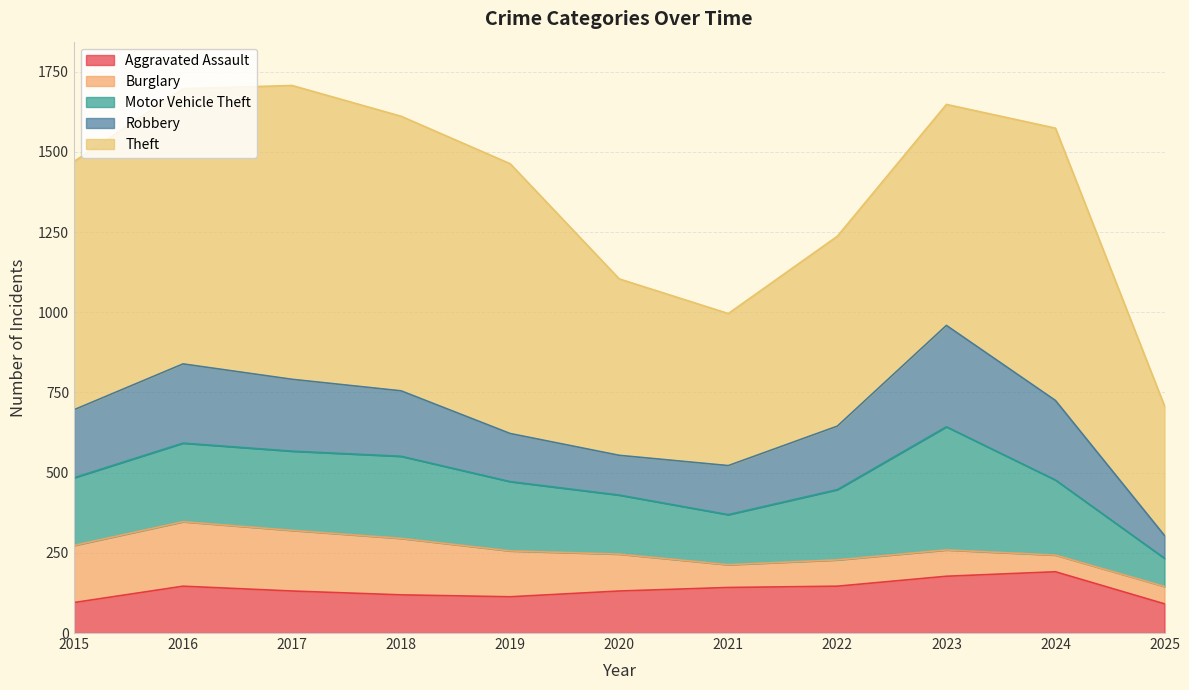

Read the Burglary value at 2016, to the nearest 5.

200